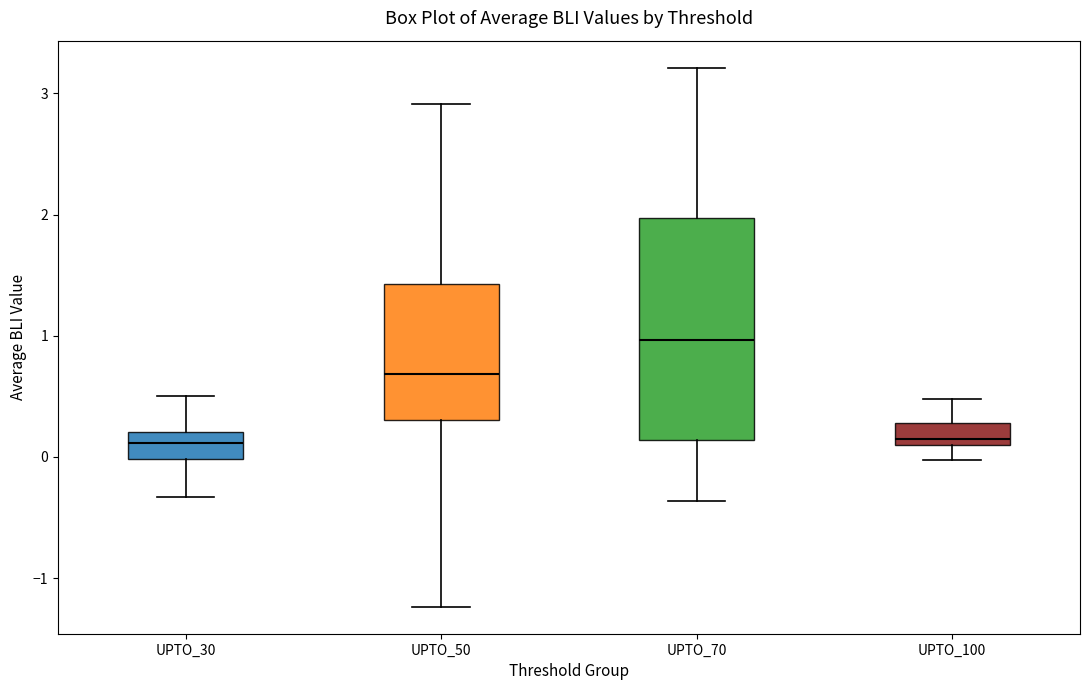

Which box is the tallest, from its lower edge to its upper edge?

UPTO_70